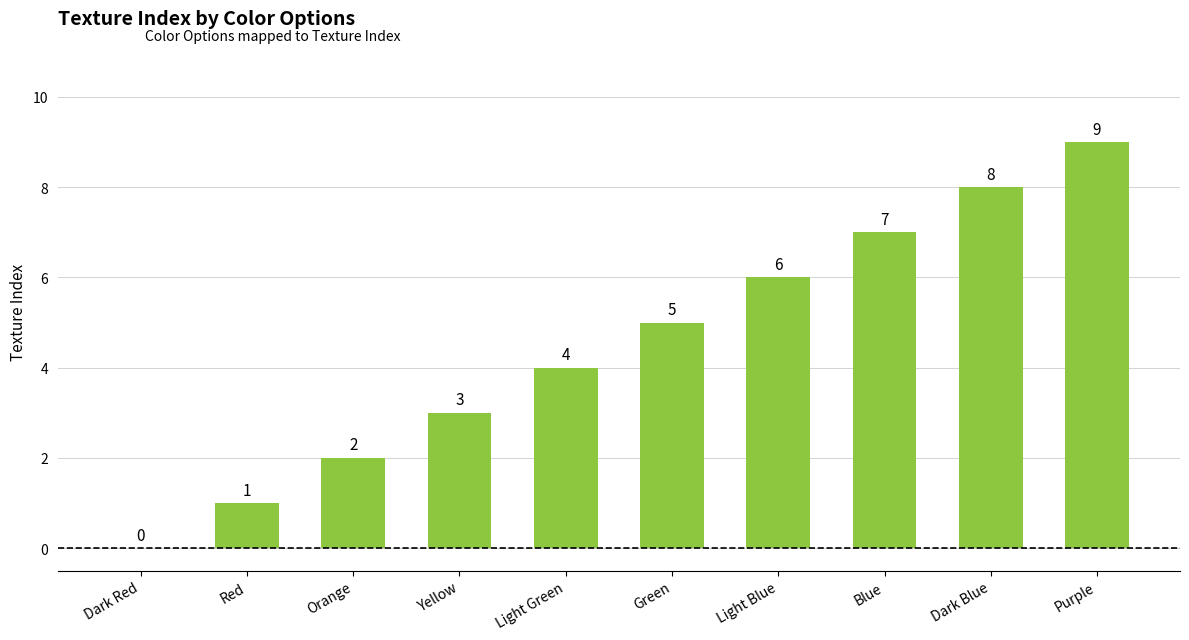

Reading left to right, transcribe all the data shown in this chart.

Dark Red=0	Red=1	Orange=2	Yellow=3	Light Green=4	Green=5	Light Blue=6	Blue=7	Dark Blue=8	Purple=9